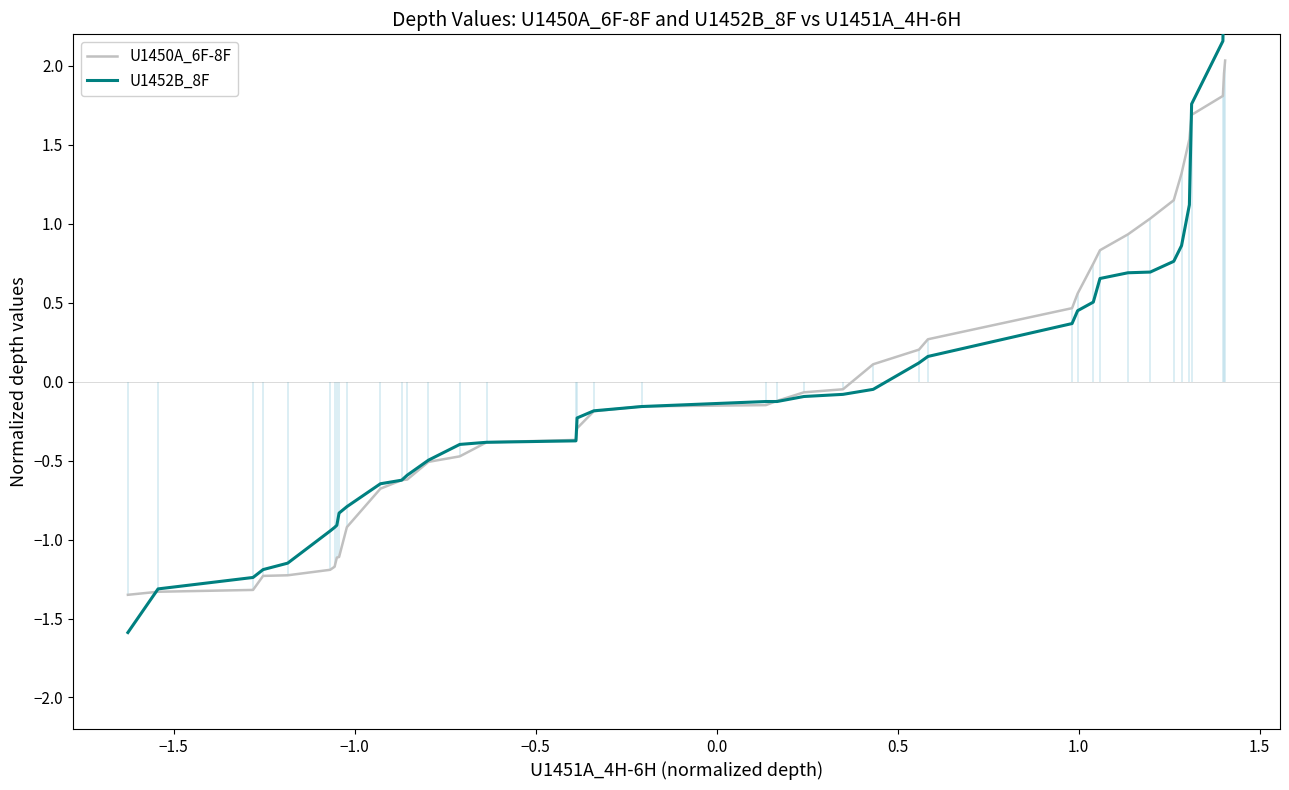

How many series are shown in this chart?

2